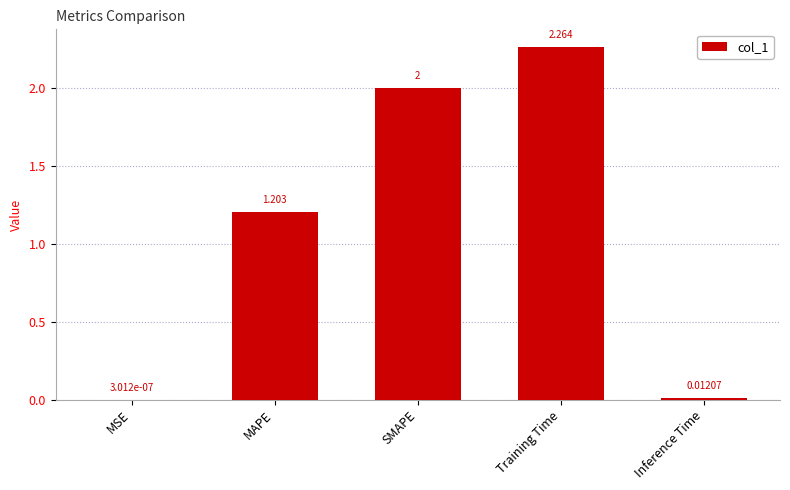

Are the bars horizontal?

No